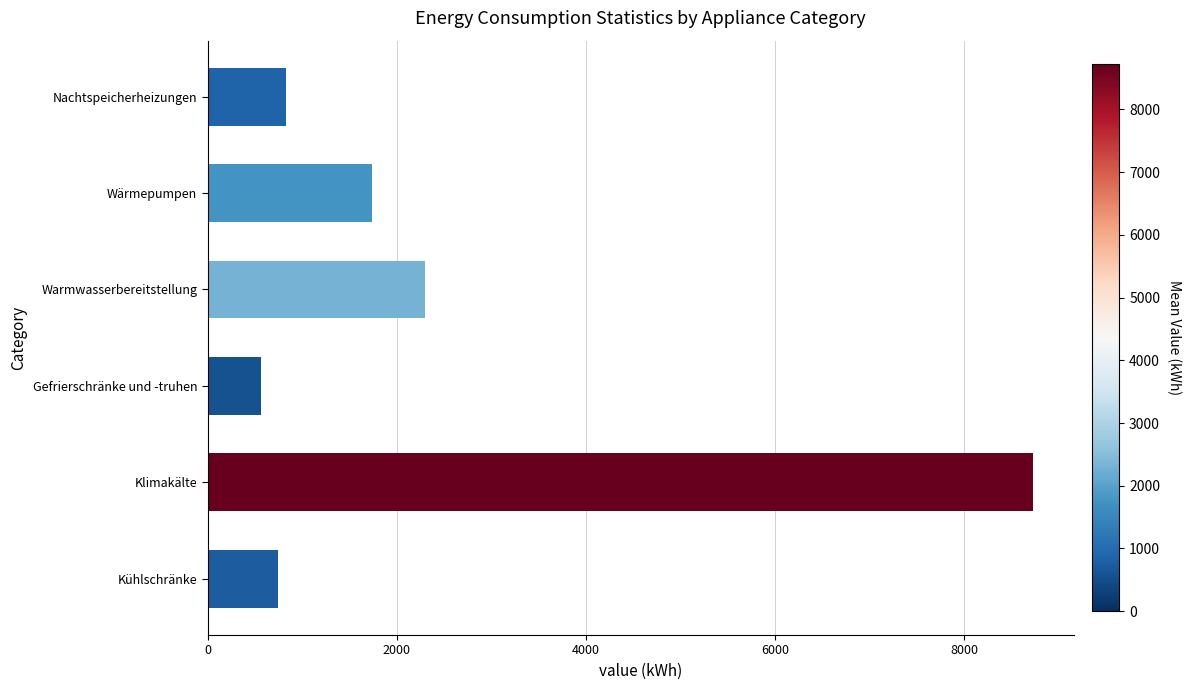

Reading top to bottom, transcribe all the data shown in this chart.

Nachtspeicherheizungen=825.8	Wärmepumpen=1740.1	Warmwasserbereitstellung=2302.9	Gefrierschränke und -truhen=560.1	Klimakälte=8720.5	Kühlschränke=742.7